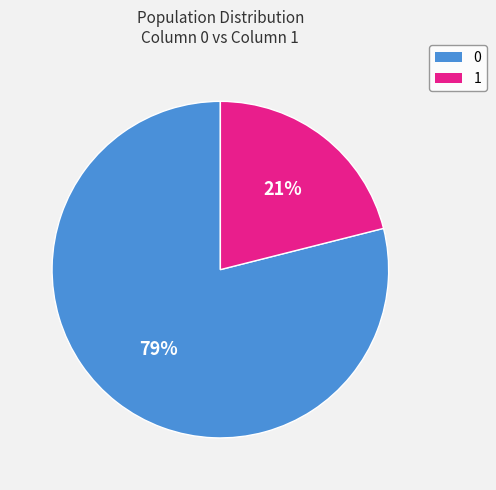

What is the smallest slice in the pie chart?

1